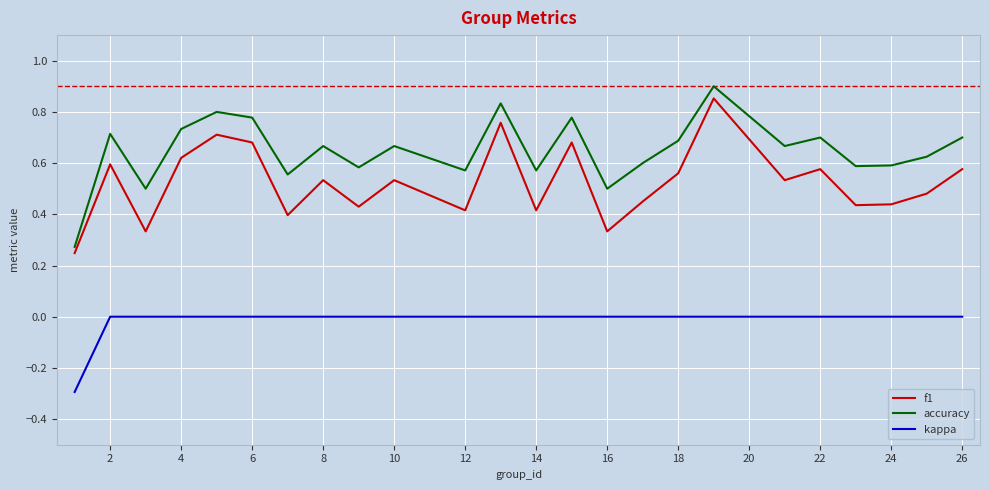

Which series has the largest total across all categories?

accuracy